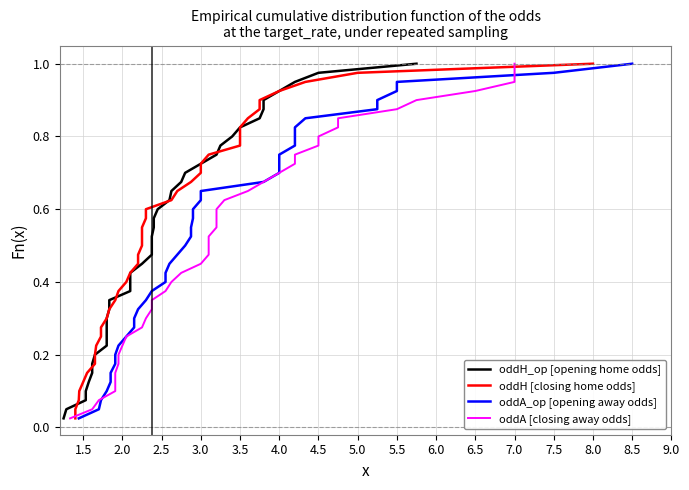

True or false: oddH_op [opening home odds] has more than 1 interior local peaks.

False